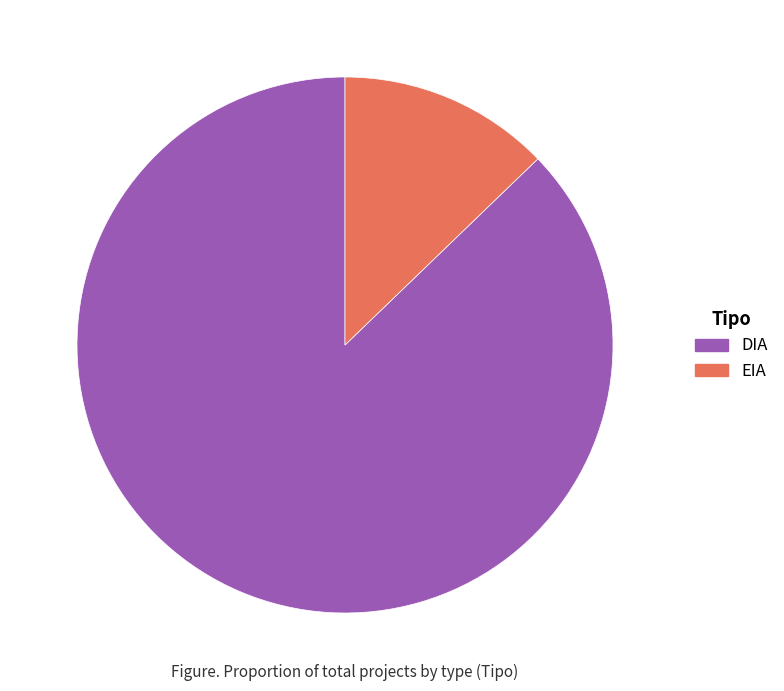

How many segments does this pie chart have?

2